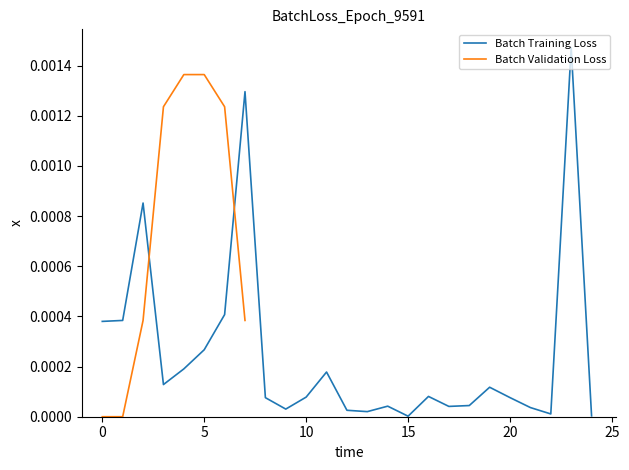

The chart shows a value of 0.0 at 15. True or false?

True